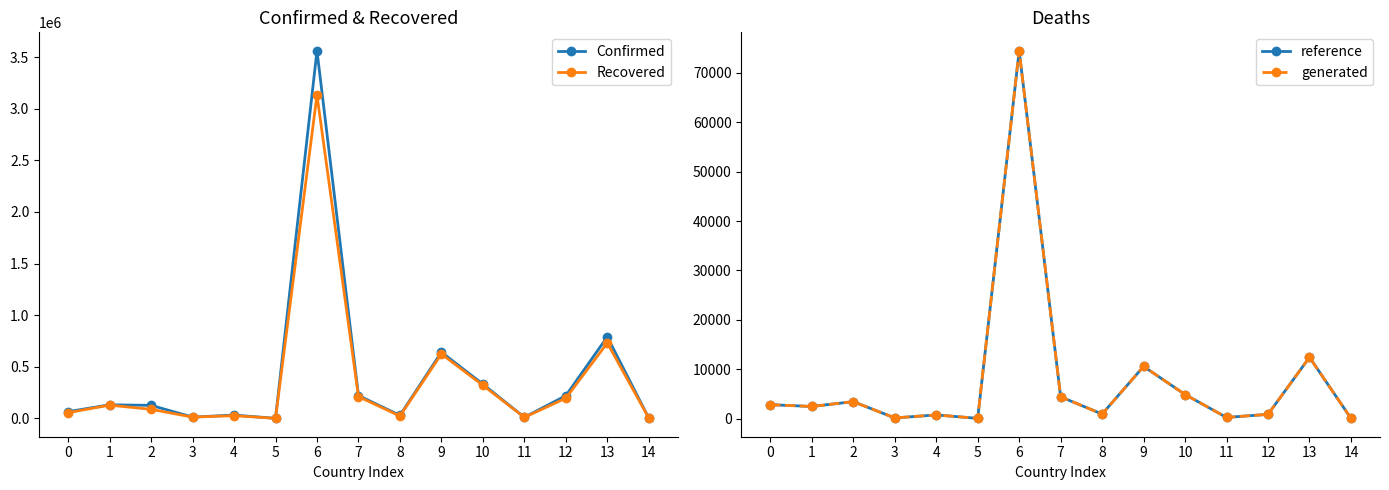

Where is the first local maximum for reference?

2